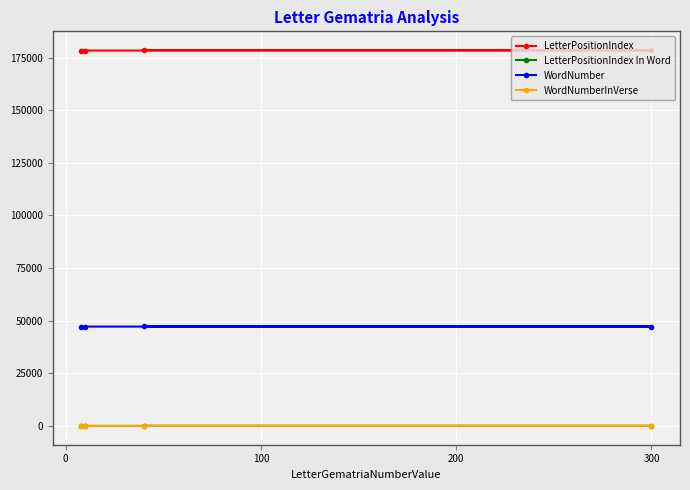

Which series has the largest total across all categories?

LetterPositionIndex